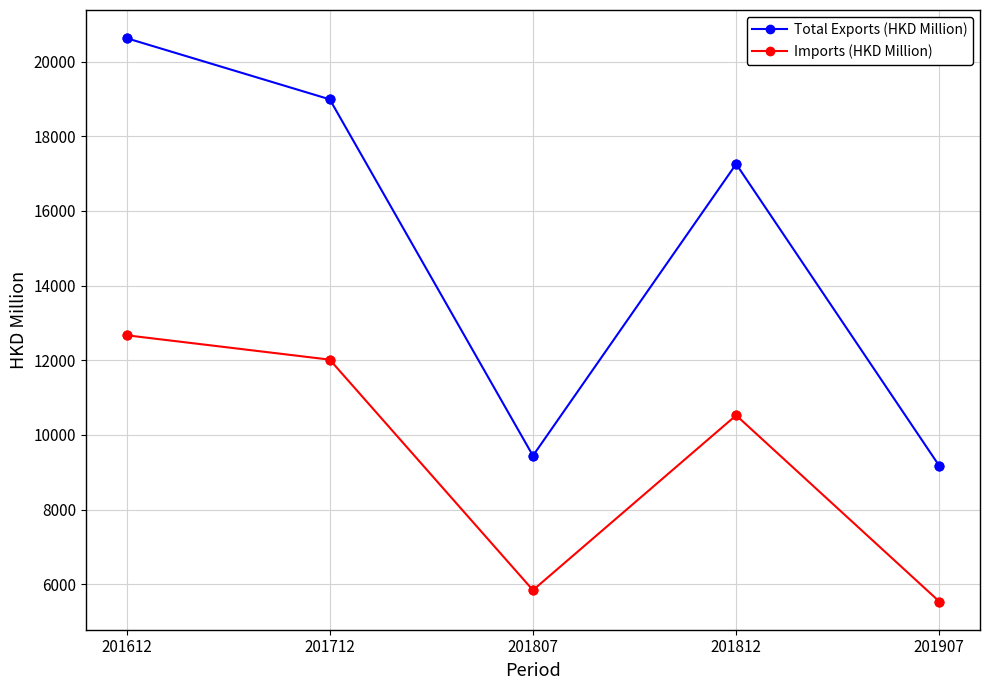

What is the spread (max minus min) of values at 201712?

6973.6